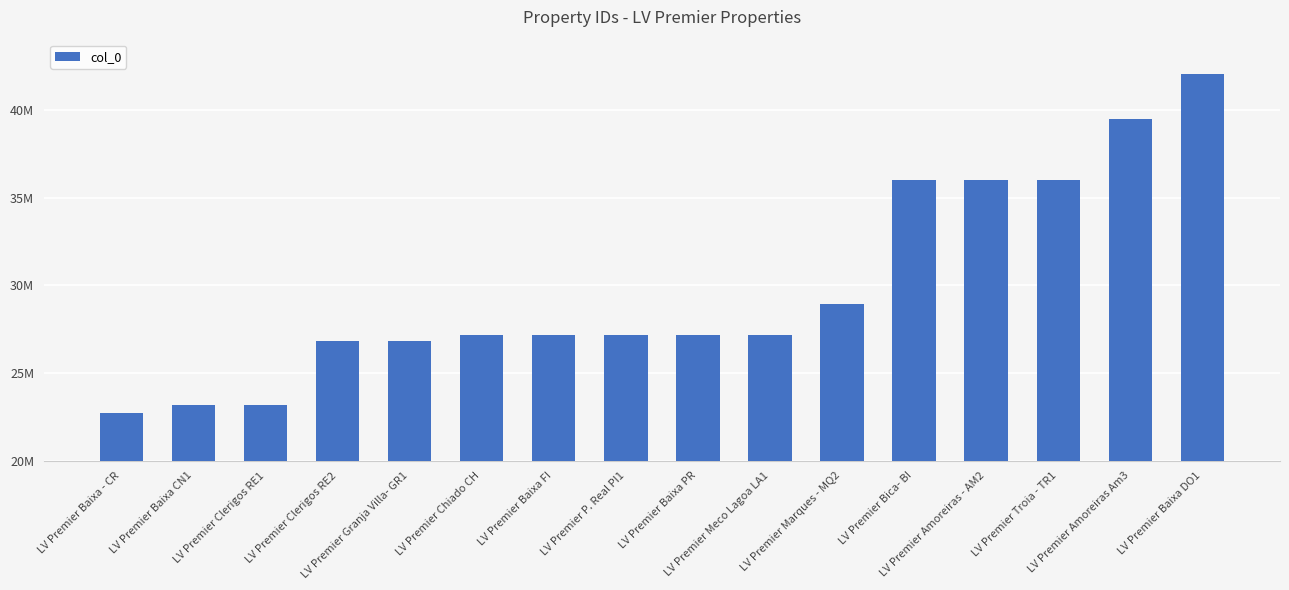

Reading right to left, list all the values displayed in this chart.

LV Premier Baixa DO1=42041046	LV Premier Amoreiras Am3=39486284	LV Premier Troia - TR1=36026897	LV Premier Amoreiras - AM2=36026359	LV Premier Bica- BI=36025636	LV Premier Marques - MQ2=28943401	LV Premier Meco Lagoa LA1=27187376	LV Premier Baixa PR=27187345	LV Premier P. Real PI1=27187259	LV Premier Baixa FI=27187150	LV Premier Chiado CH=27187064	LV Premier Granja Villa- GR1=26826812	LV Premier Clerigos RE2=26824180	LV Premier Clerigos RE1=23182846	LV Premier Baixa CN1=23182716	LV Premier Baixa - CR=22736702